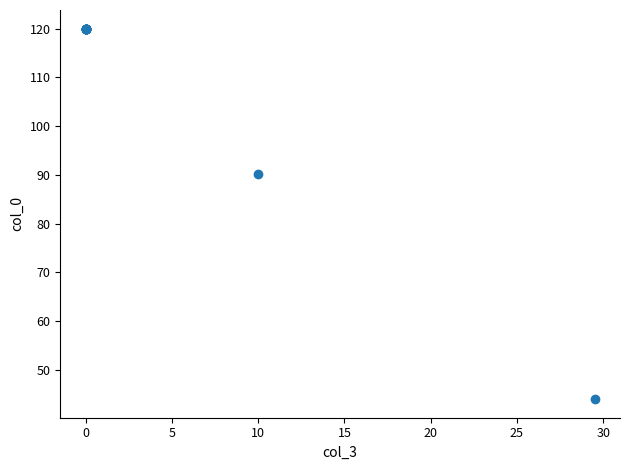

What Y value in the scatter plot is closest to 82?

90.1